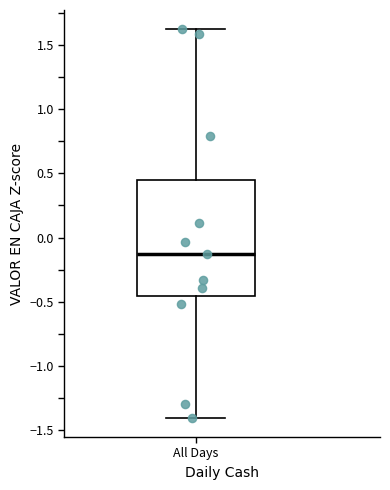

Transcribe this box plot: give where the median line is, the range the box spans, and where the two whiskers end, as read against the y-axis. The values are not printed on the chart, so give them approximately, as read against the axis.

median -0.15, box -0.45 to 0.45, whiskers -1.40 to 1.60